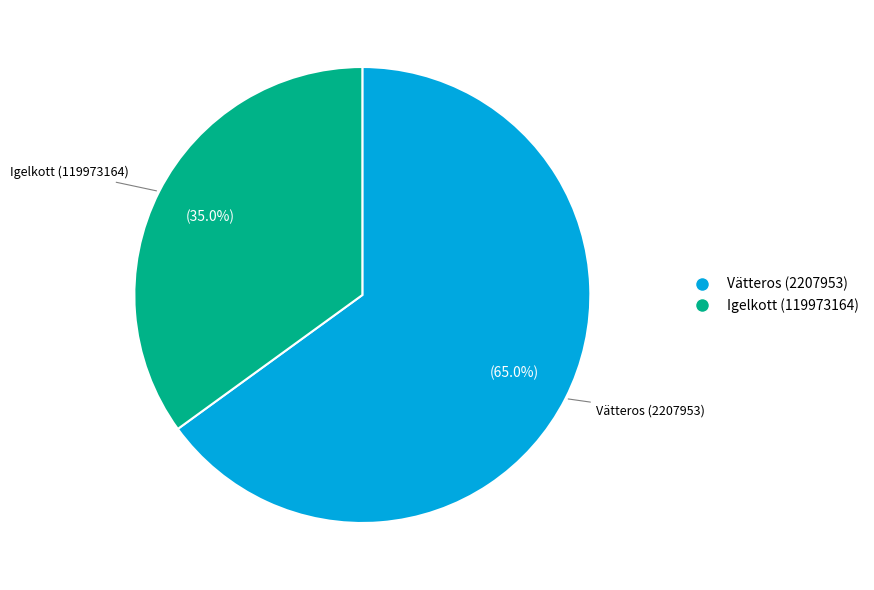

What is the smallest slice in the pie chart?

Igelkott (119973164)